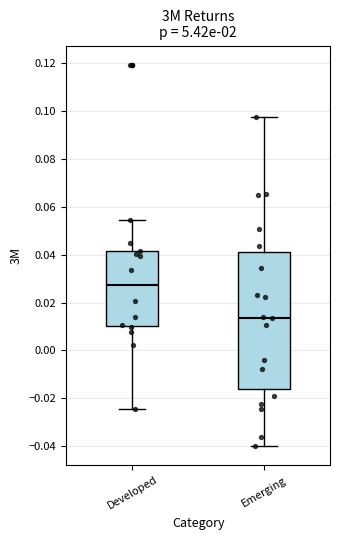

Which box has the highest median line?

Developed